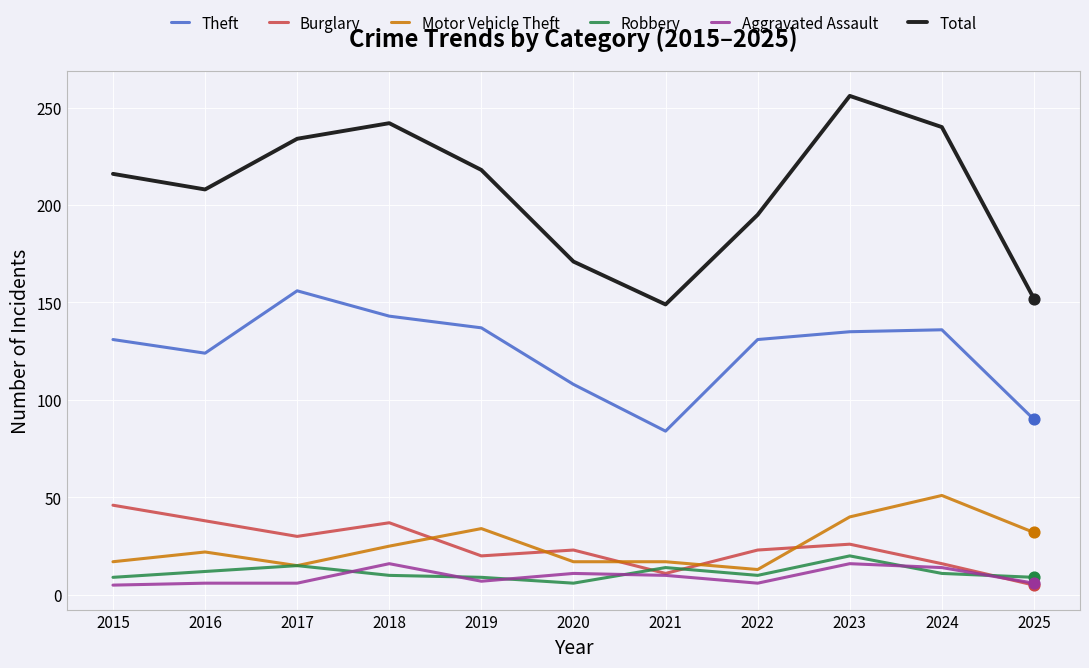

What are all the series names shown in the legend?

Theft, Burglary, Motor Vehicle Theft, Robbery, Aggravated Assault, Total